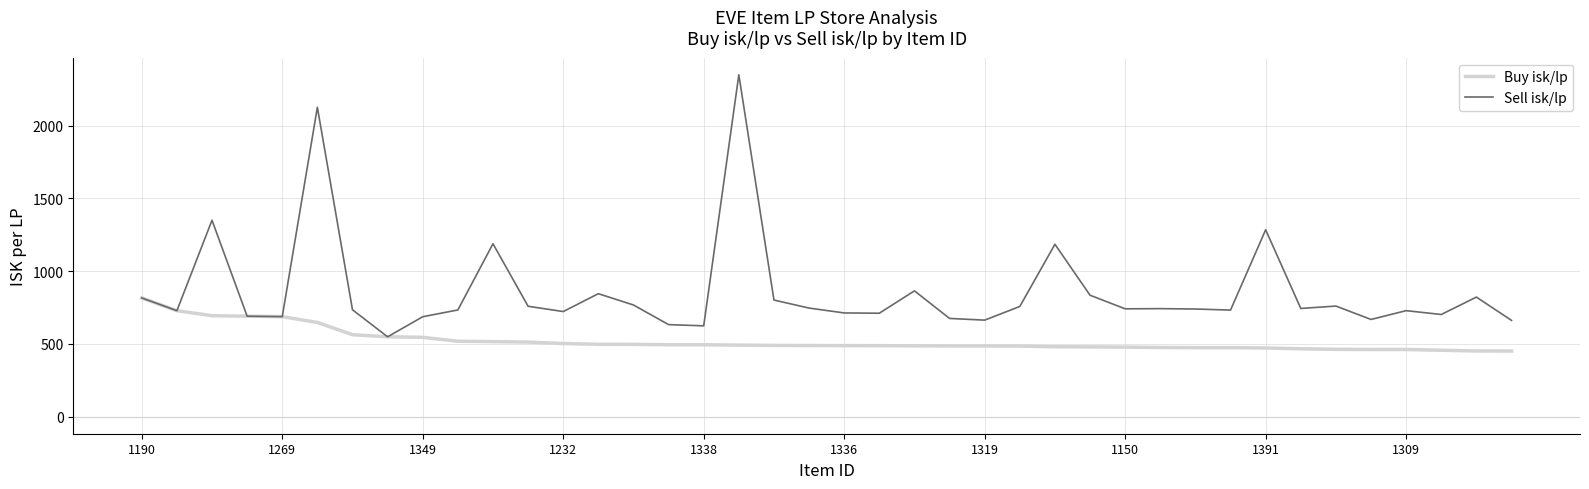

Which series has the widest spread of values?

Sell isk/lp